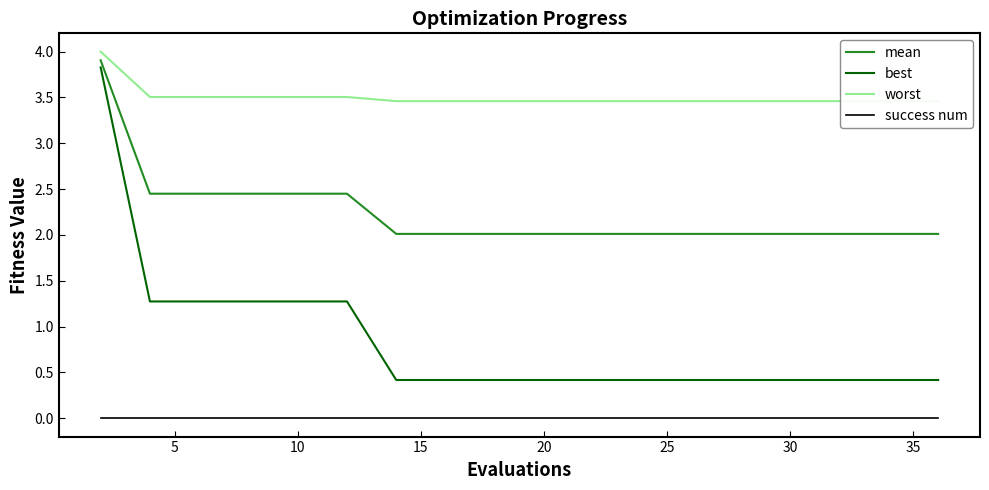

True or false: mean and success num cross at least once.

False